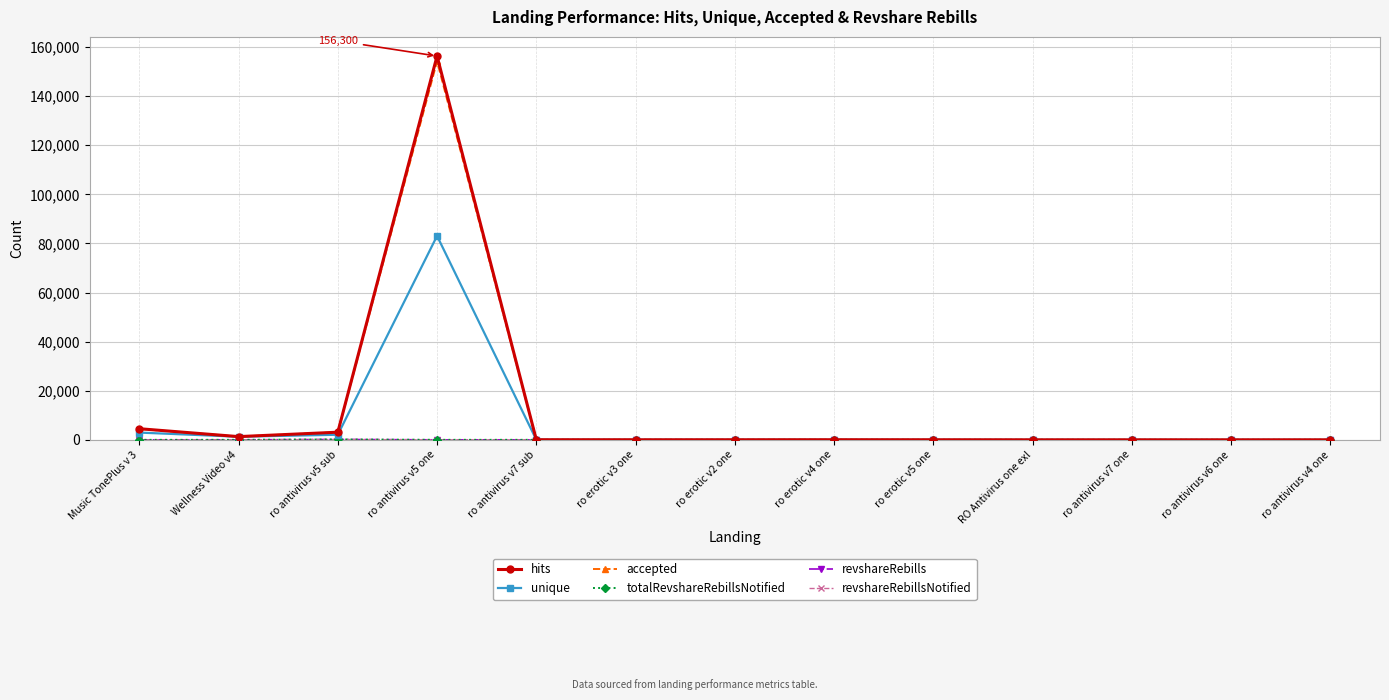

What position from the left is Wellness Video v4?

2